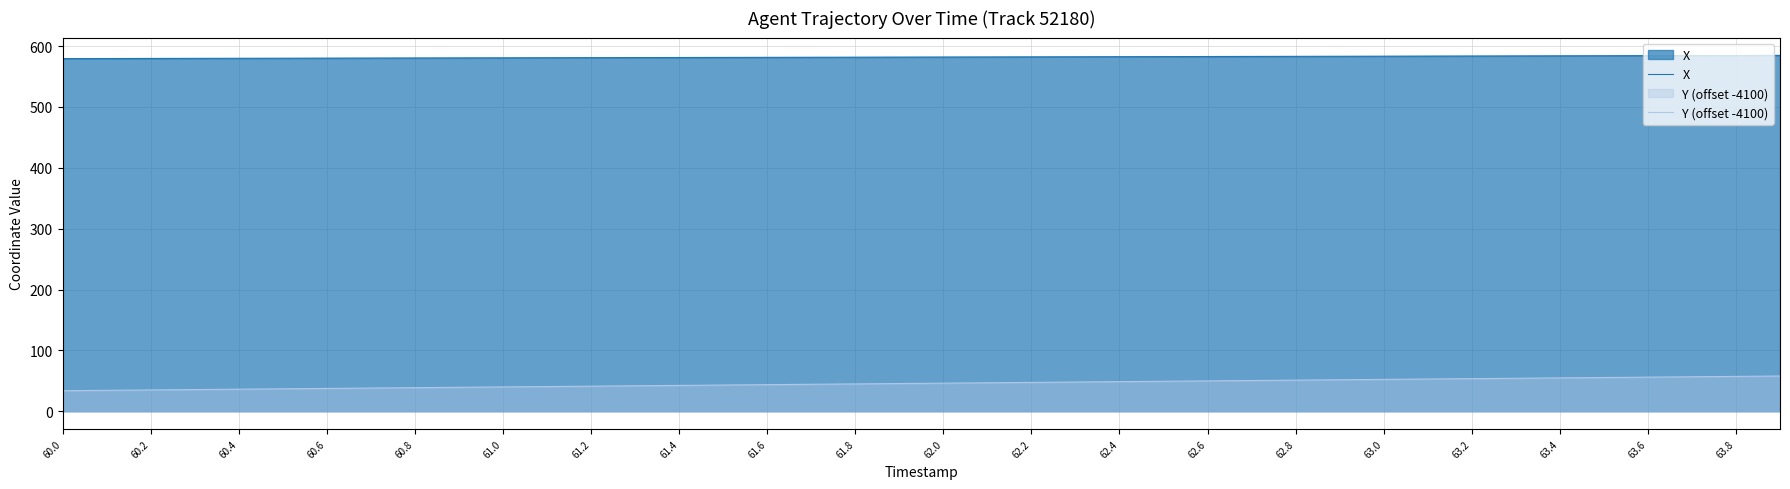

List the series in order of their peak value, highest first.

X, Y (offset -4100)